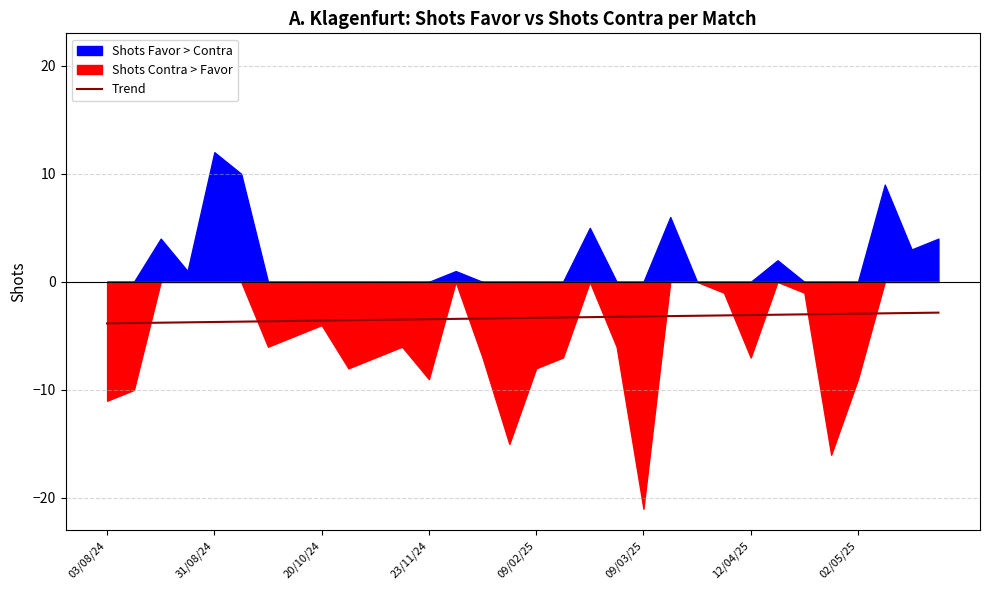

Is it true that Trend equals -3.1 at 12/04/25?

True